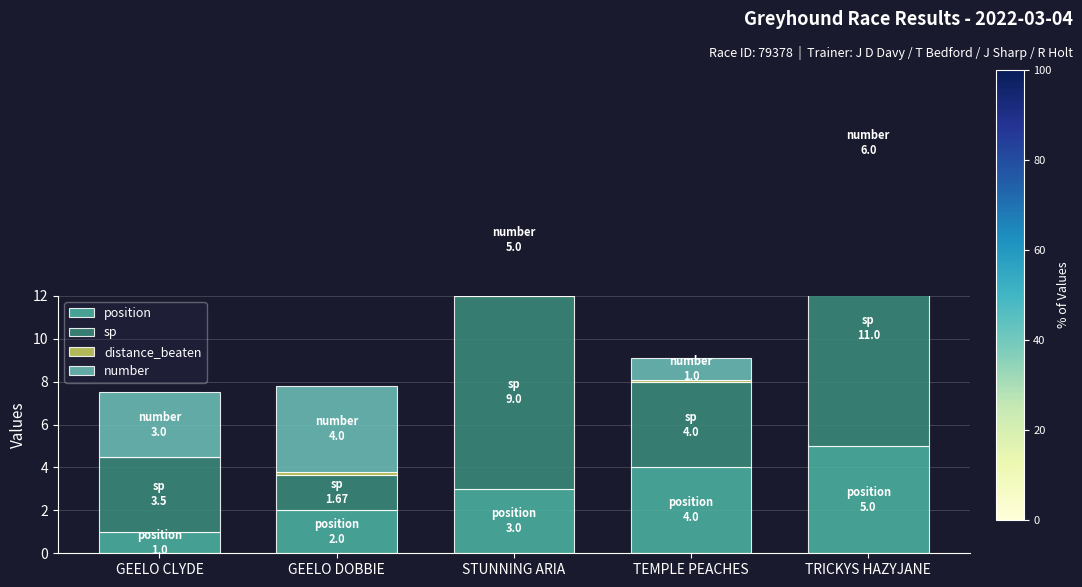

At which label does position first exceed 3?

TEMPLE PEACHES